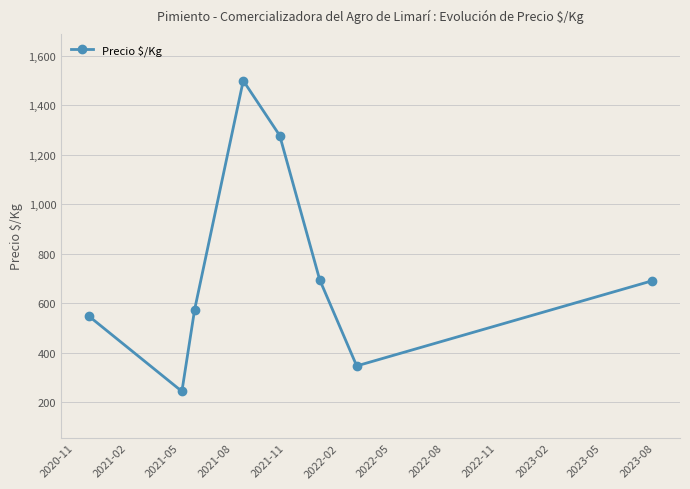

What is the smallest value displayed?

243